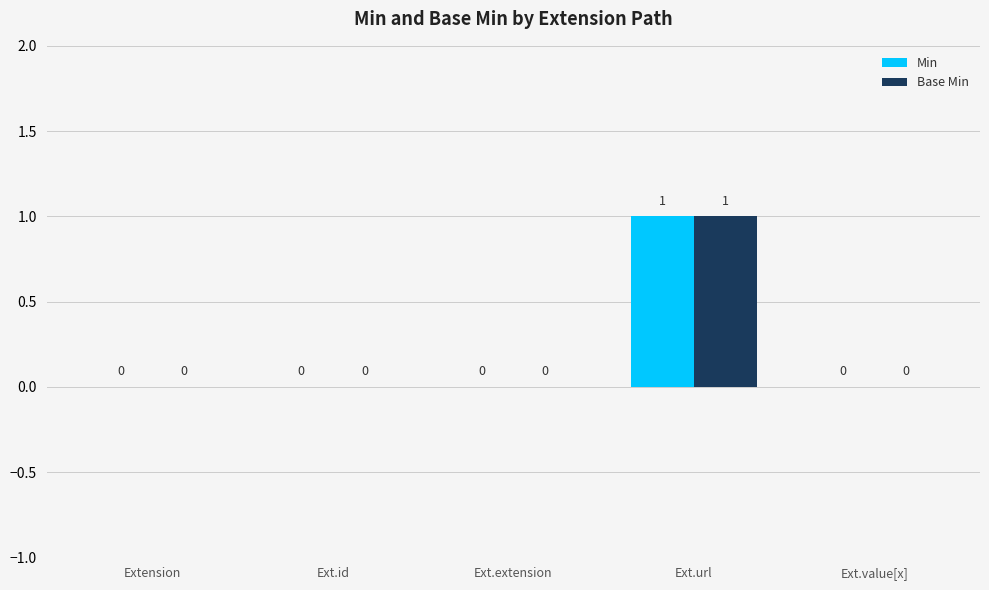

Is the value of Base Min at Ext.url greater than the value of Min at Ext.value[x]?

Yes